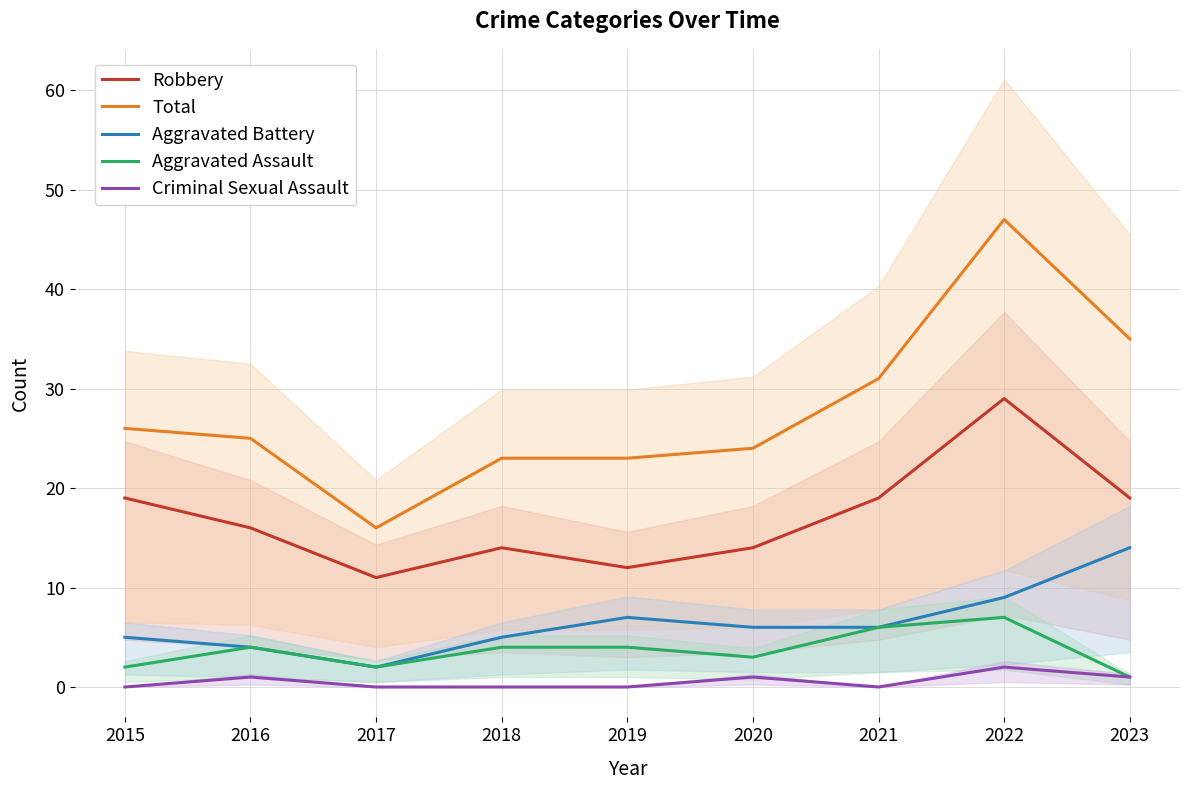

In Aggravated Battery, how many points are higher than both neighbors (excluding endpoints)?

1